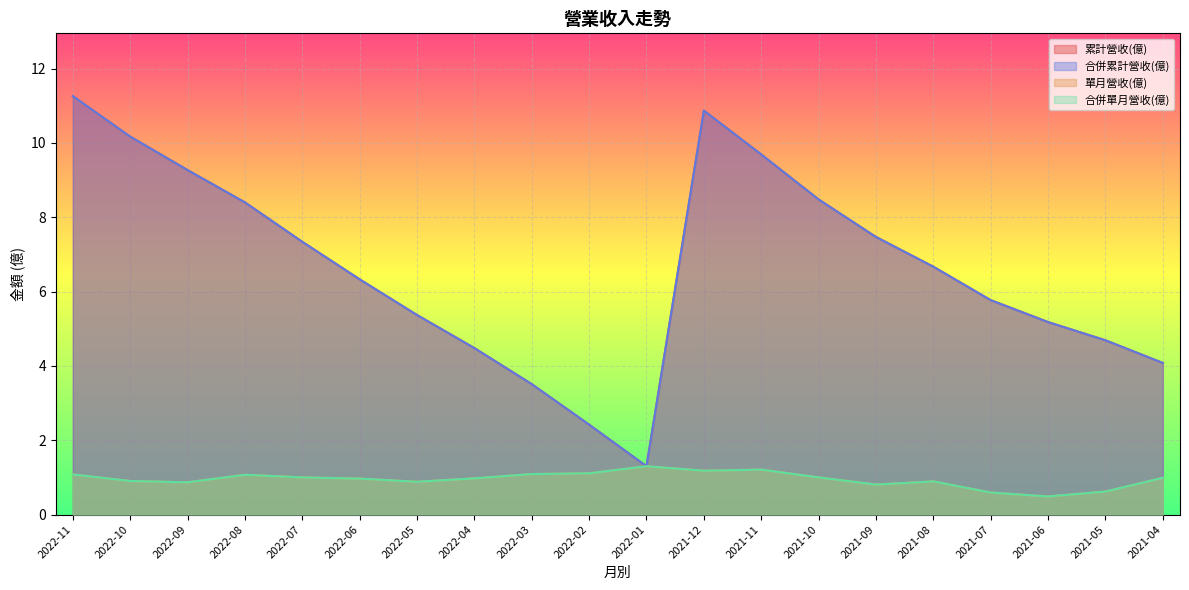

What is the difference between the second highest and second lowest values in the 合併單月營收(億) series?

0.6